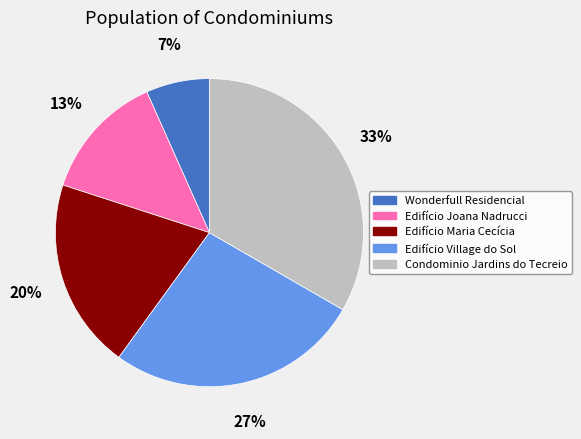

To the nearest percent, what percentage of the pie is Edifício Maria Cecícia?

20%